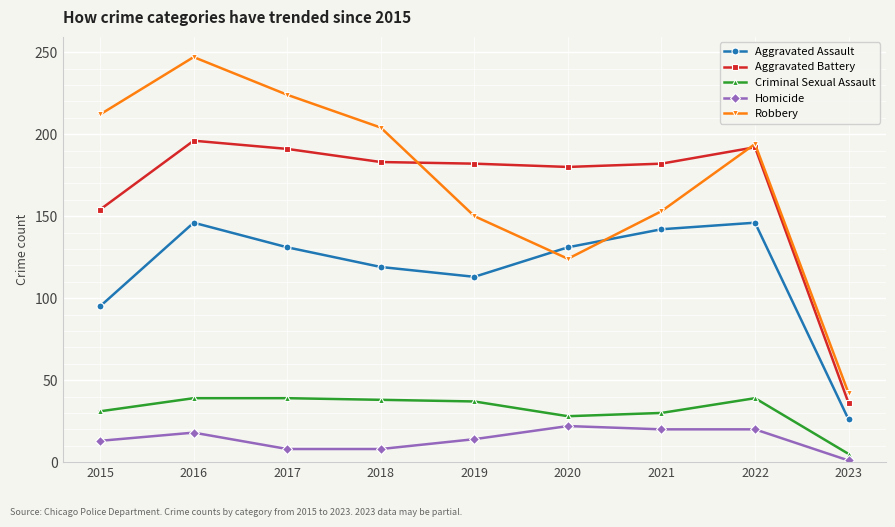

What is the difference between the maximum and second lowest values in the Homicide series?

14